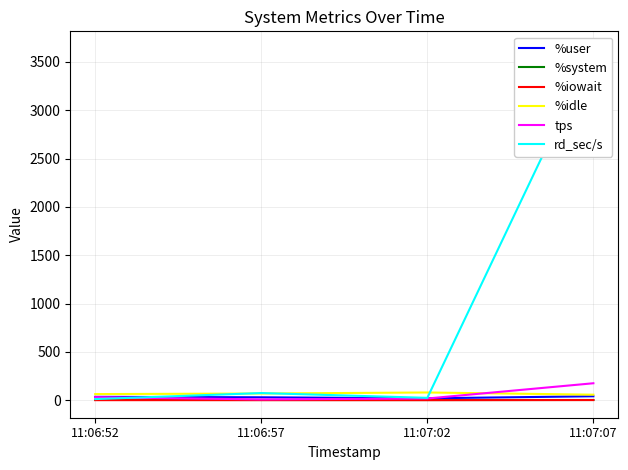

Does the chart have visible grid lines?

Yes